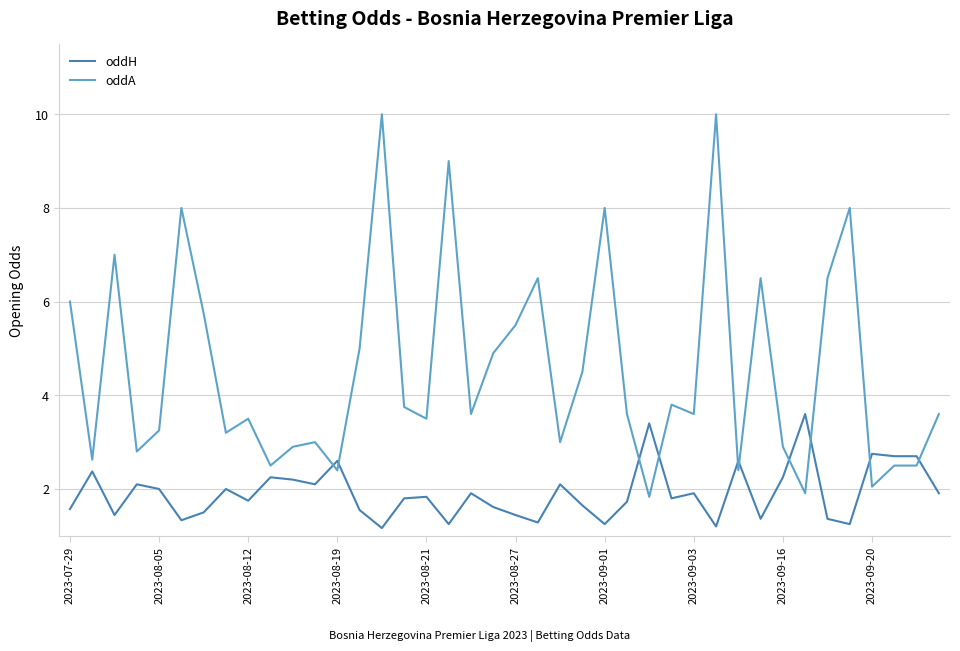

Rank the series by their maximum value, from lowest to highest.

oddH, oddA